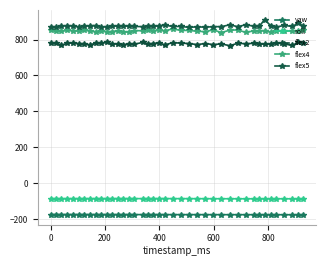

How many categories are shown in the chart?

40